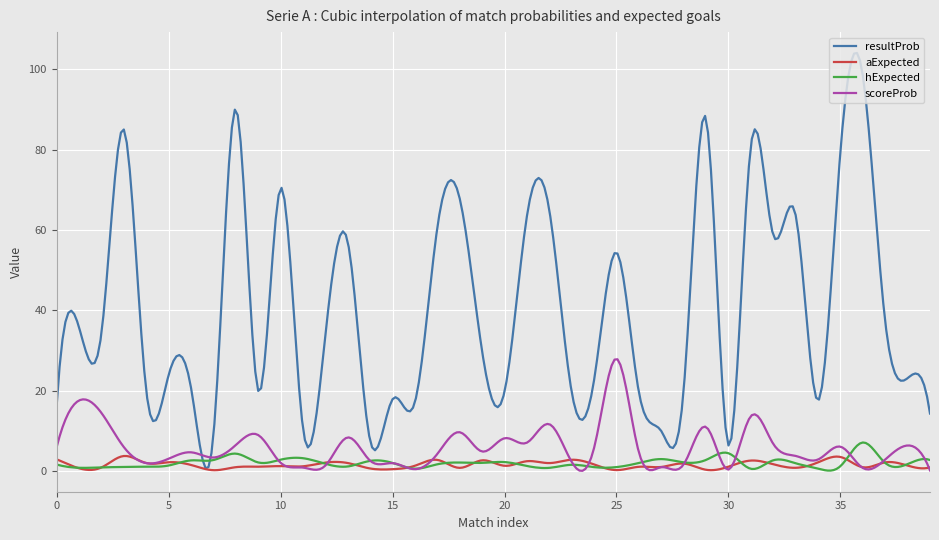

What is the average value of the aExpected series?

1.6